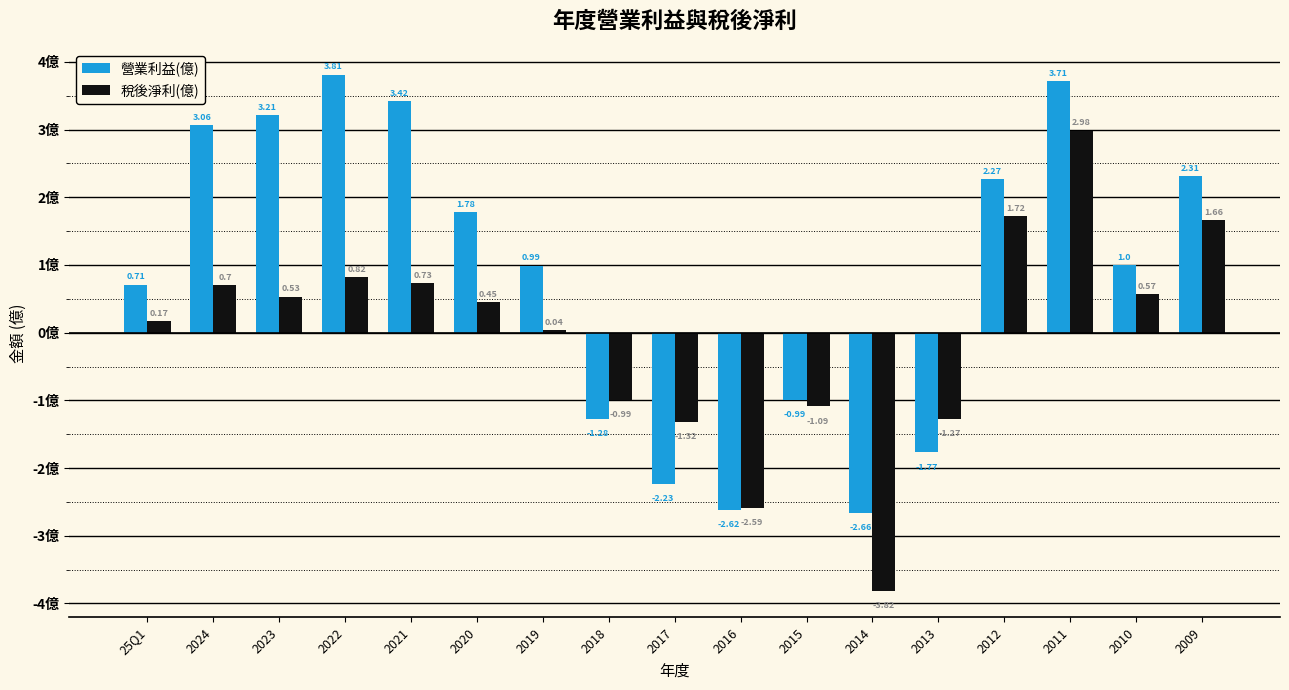

Where does the 稅後淨利(億) series first go above 0?

25Q1